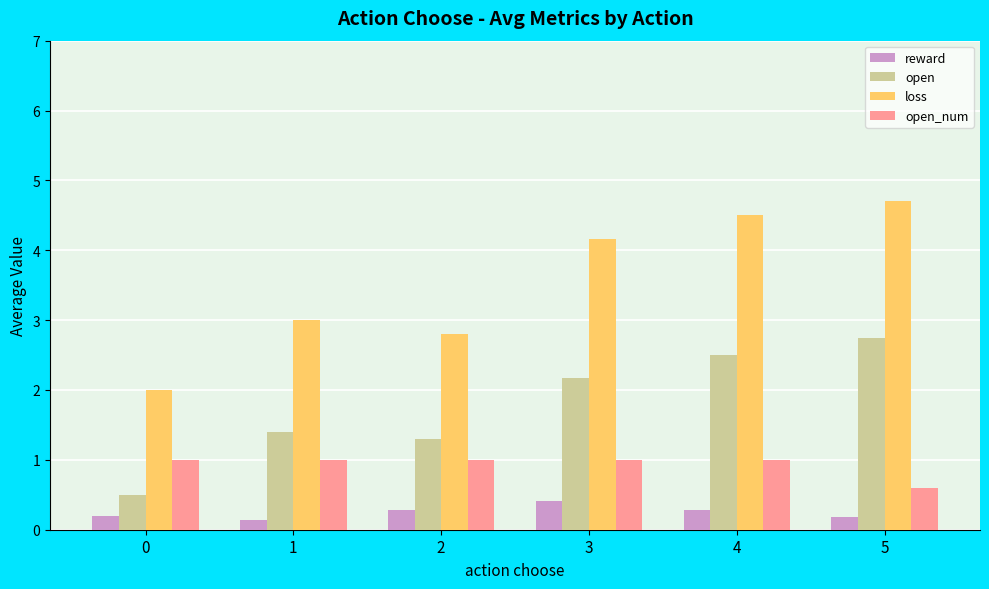

The loss series shows 1.5 at 3. True or false?

False